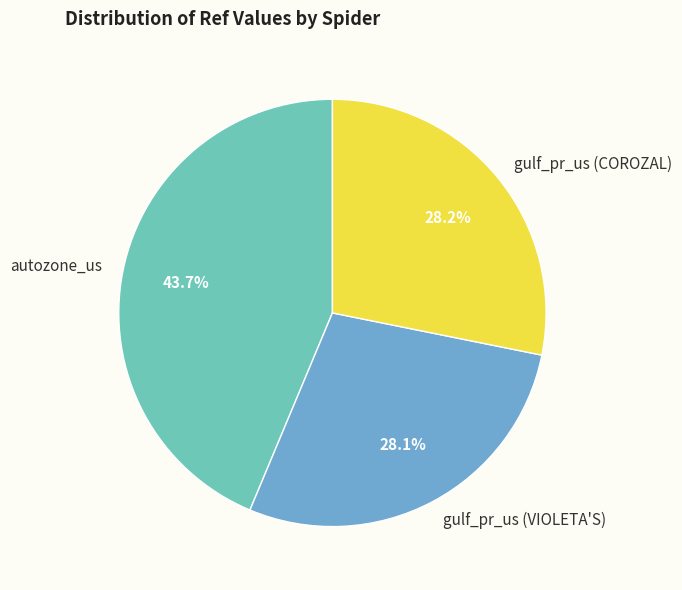

Combined, what portion of the pie is gulf_pr_us (COROZAL) and gulf_pr_us (VIOLETA'S)?

56.3%